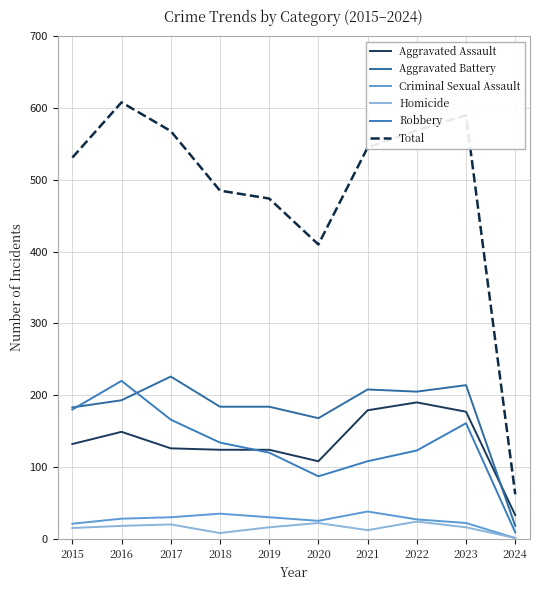

Does the chart have visible grid lines?

Yes